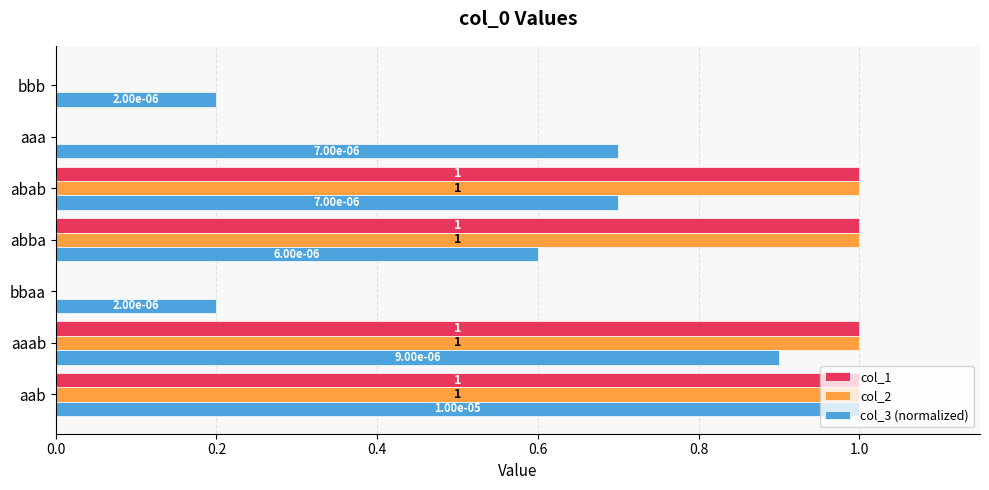

What are all the series names shown in the legend?

col_1, col_2, col_3 (normalized)